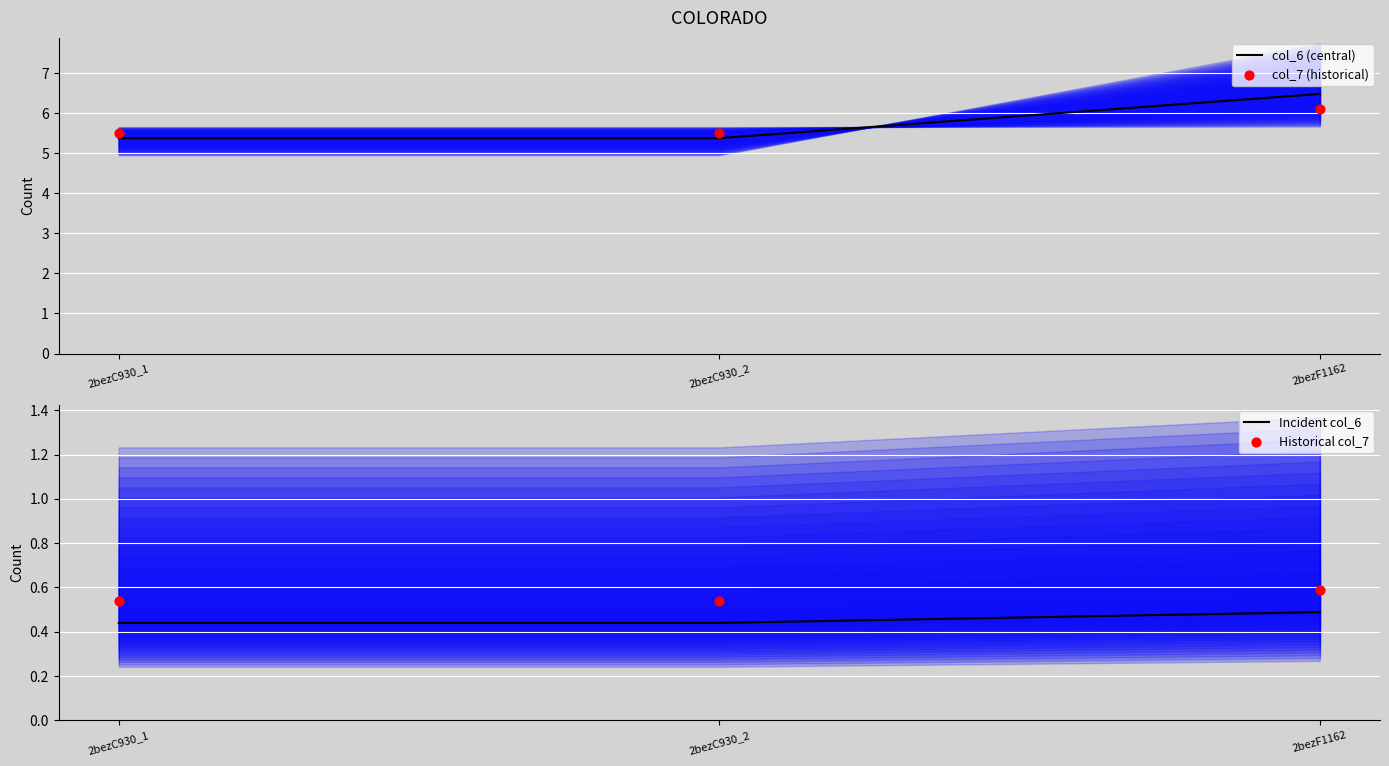

Which series has the largest Y range (max minus min)?

col_6 (central)